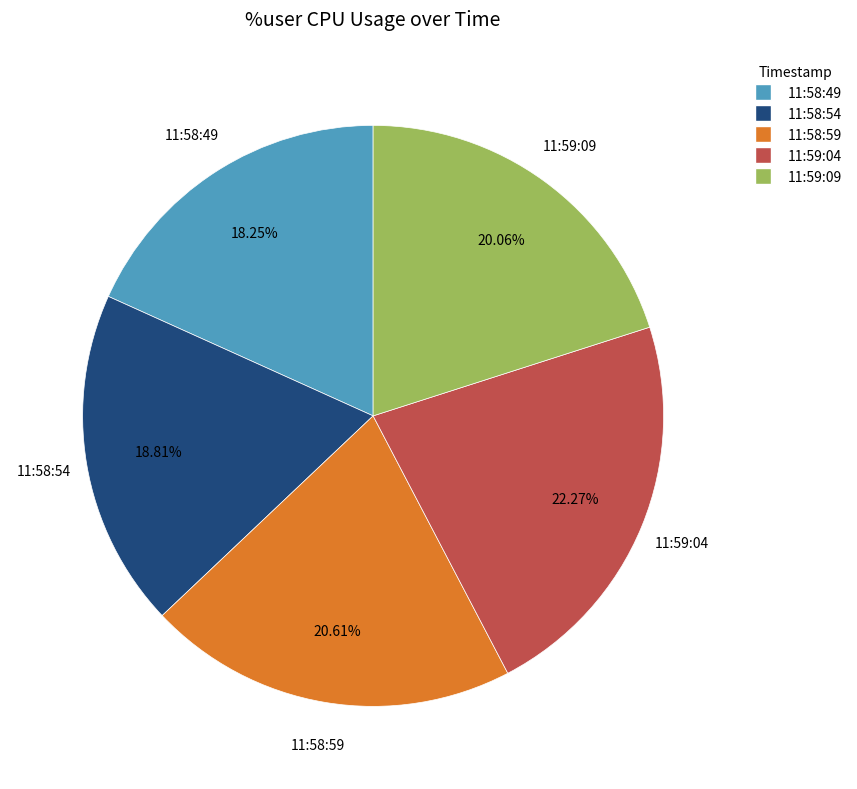

Is there any slice that represents more than half of the pie?

No